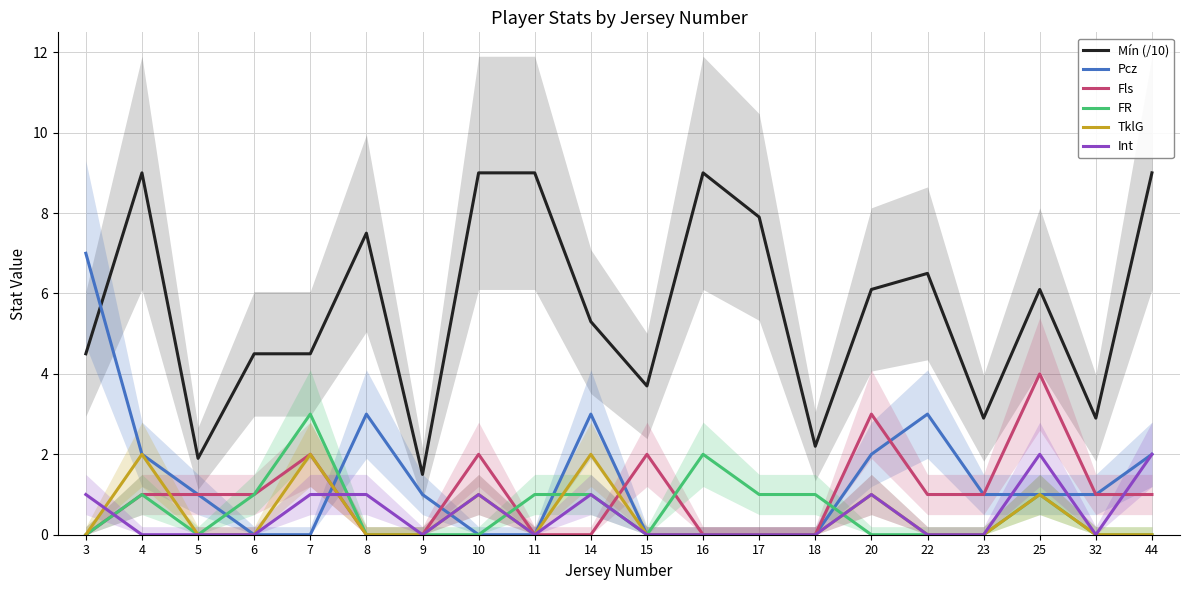

At 16, list the series in order from smallest to largest.

Pcz, Fls, TklG, Int, FR, Mín (/10)